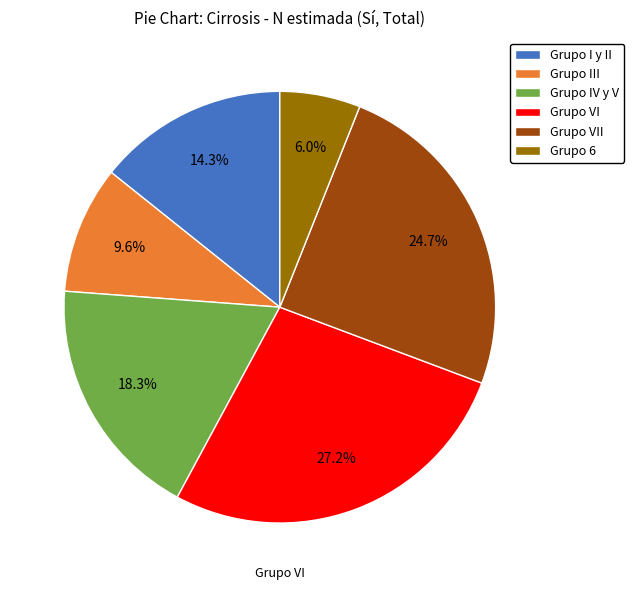

Between Grupo IV y V and Grupo VII, which is larger?

Grupo VII